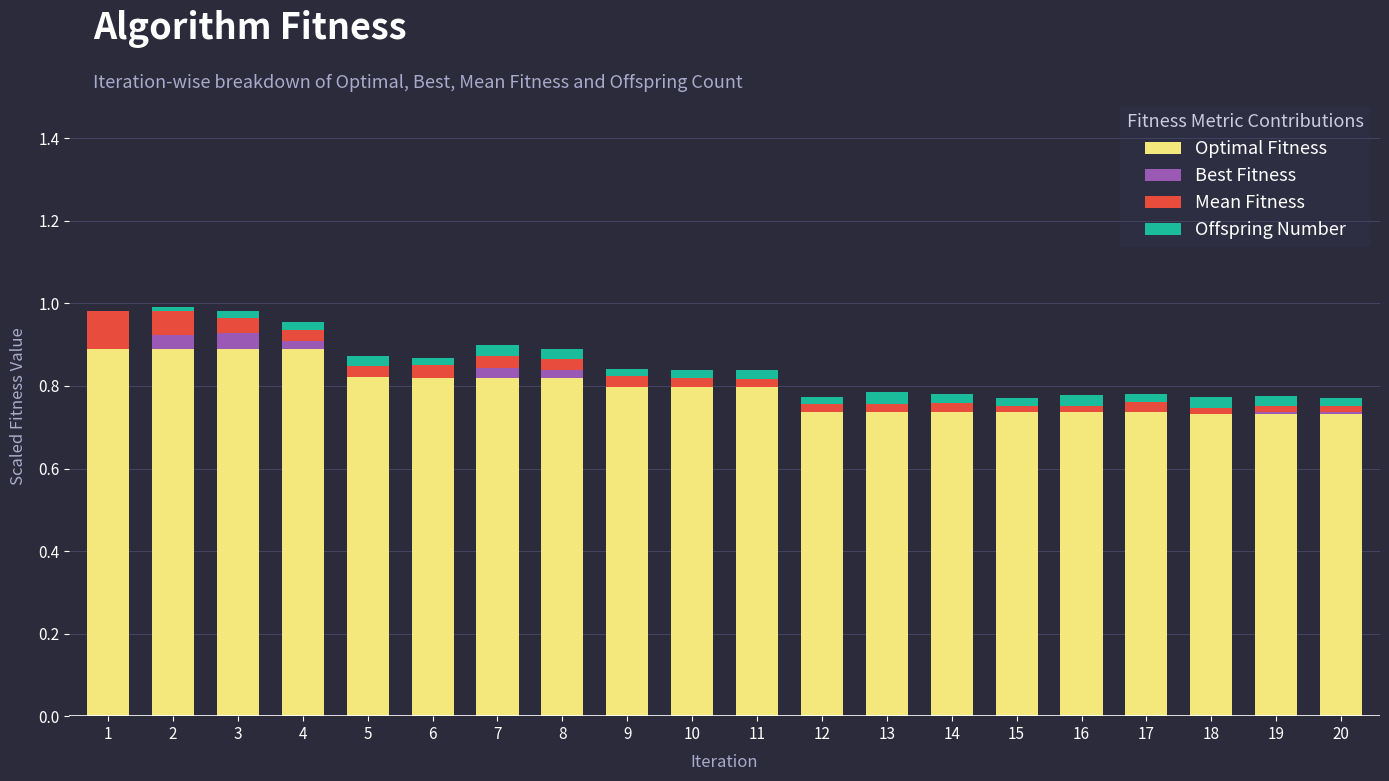

Does the chart contain stacked bars?

Yes